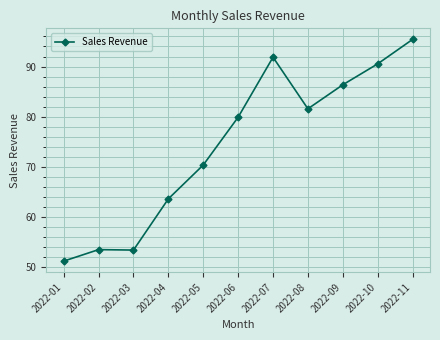

What is the difference between the maximum and second lowest values?

42.0